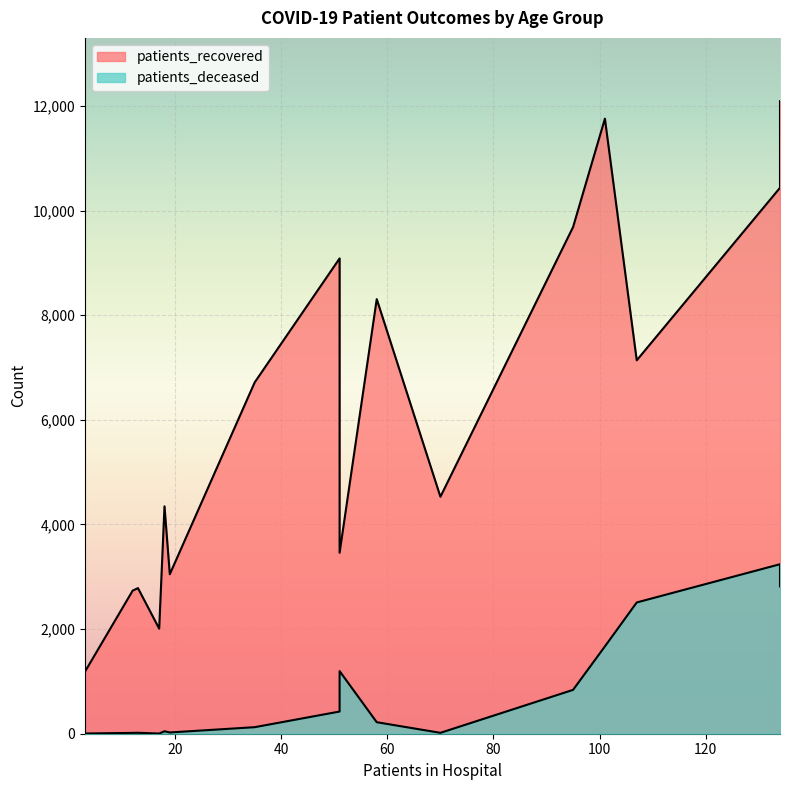

Is the value of patients_recovered at 55 - 59 greater than the value of patients_deceased at 45 - 49?

Yes